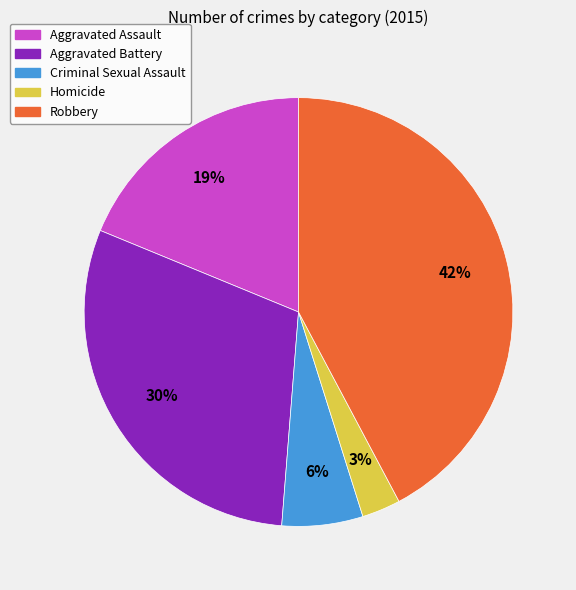

Count the number of slices in the pie.

5